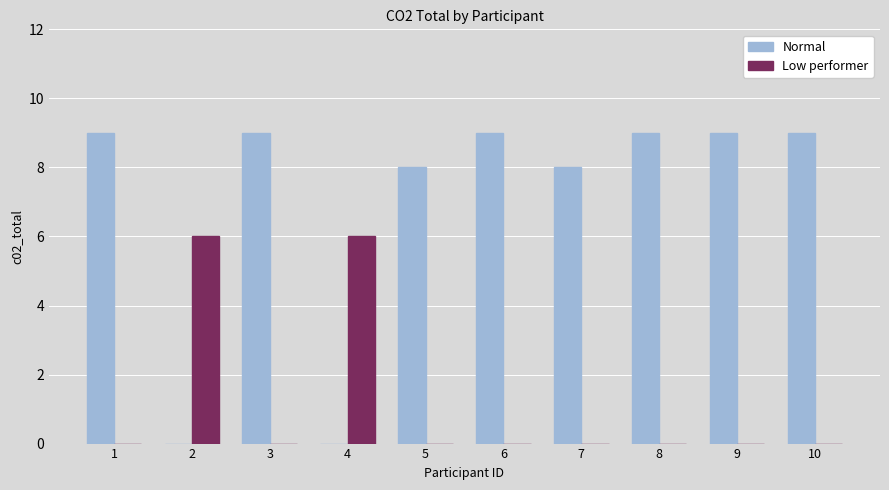

True or false: Low performer has a value of 3 at 2.

False